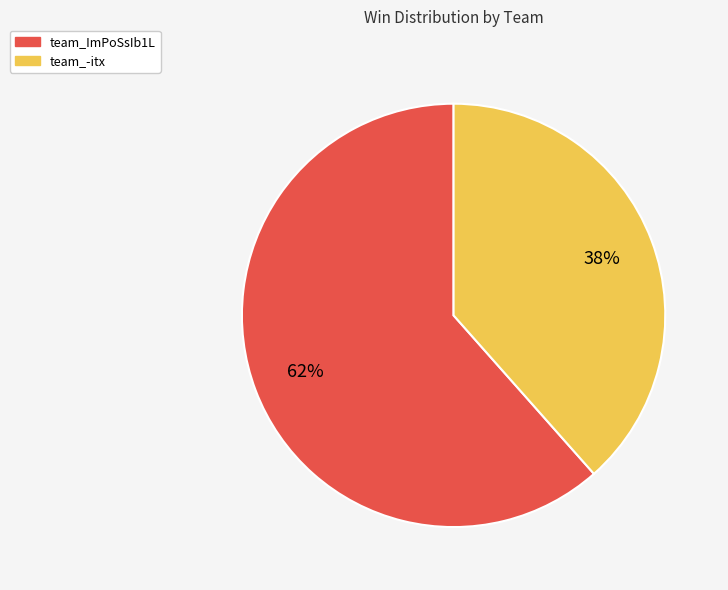

What is the majority slice?

team_ImPoSsIb1L